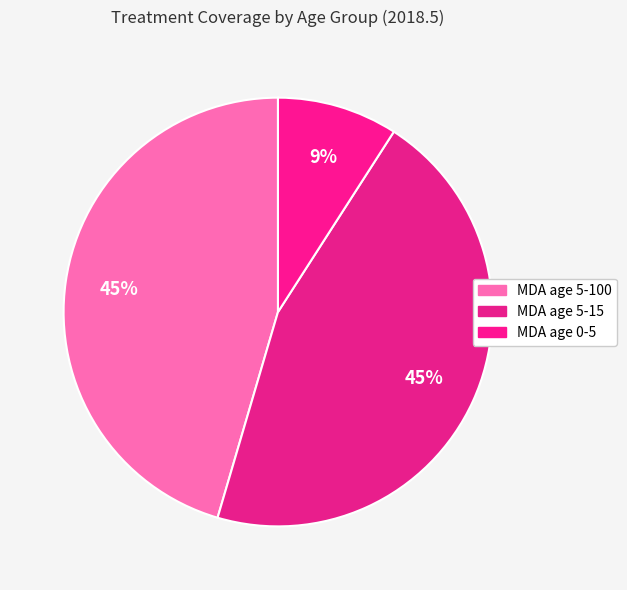

How many segments does this pie chart have?

3